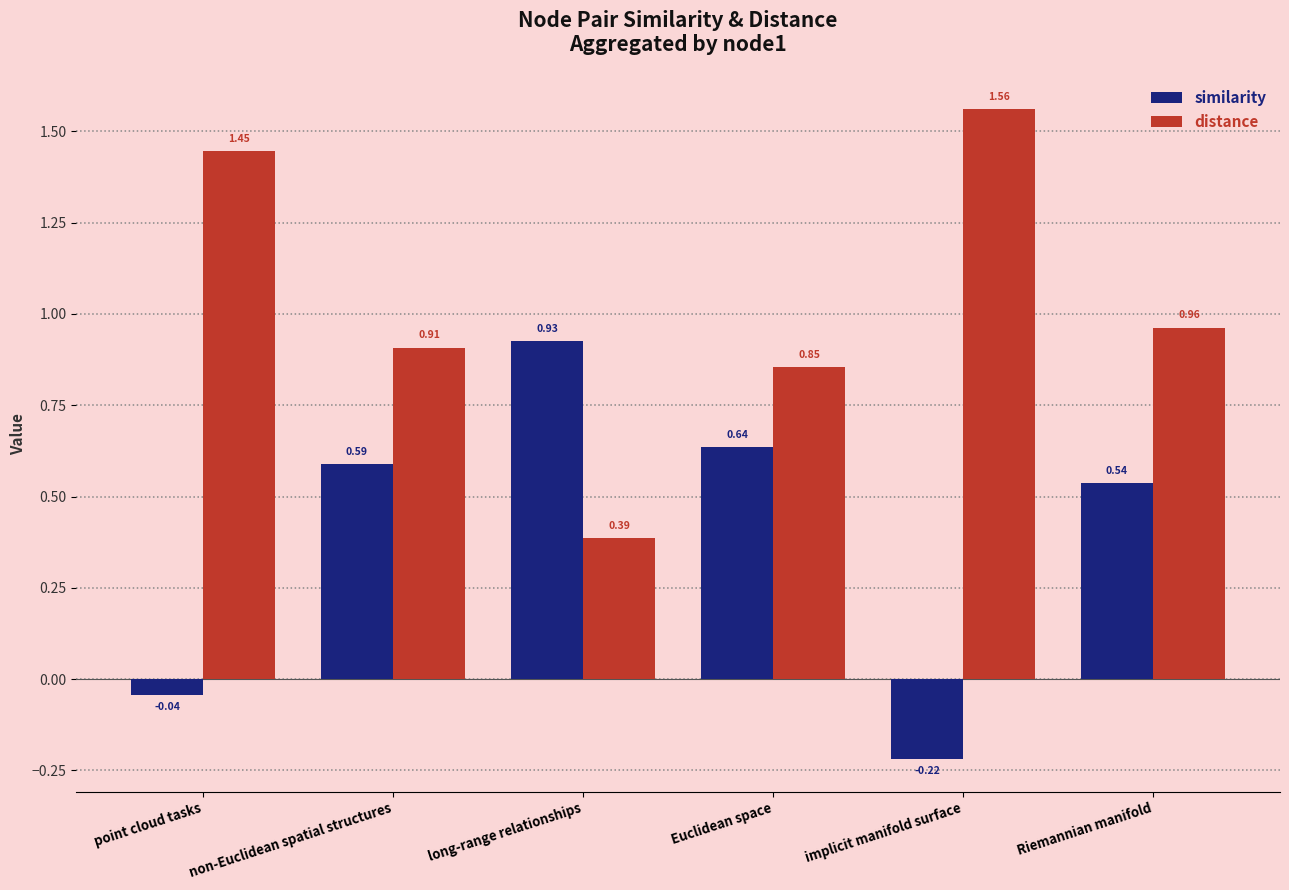

What position from the left is long-range relationships?

3